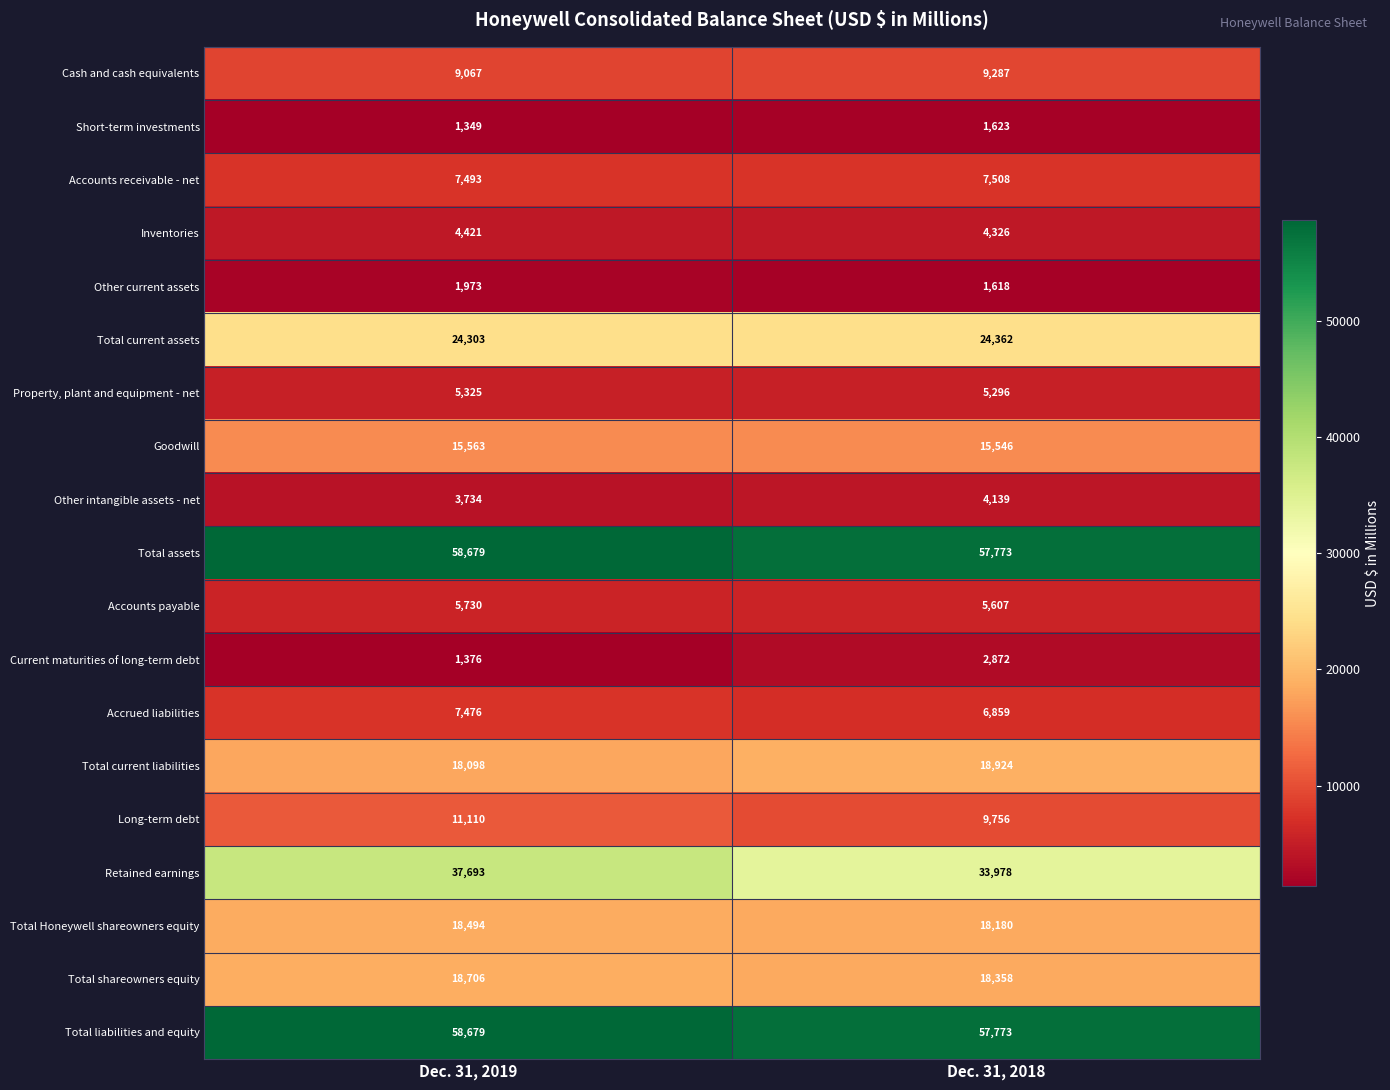

At which category is the sum across all series the highest?

Dec. 31, 2019